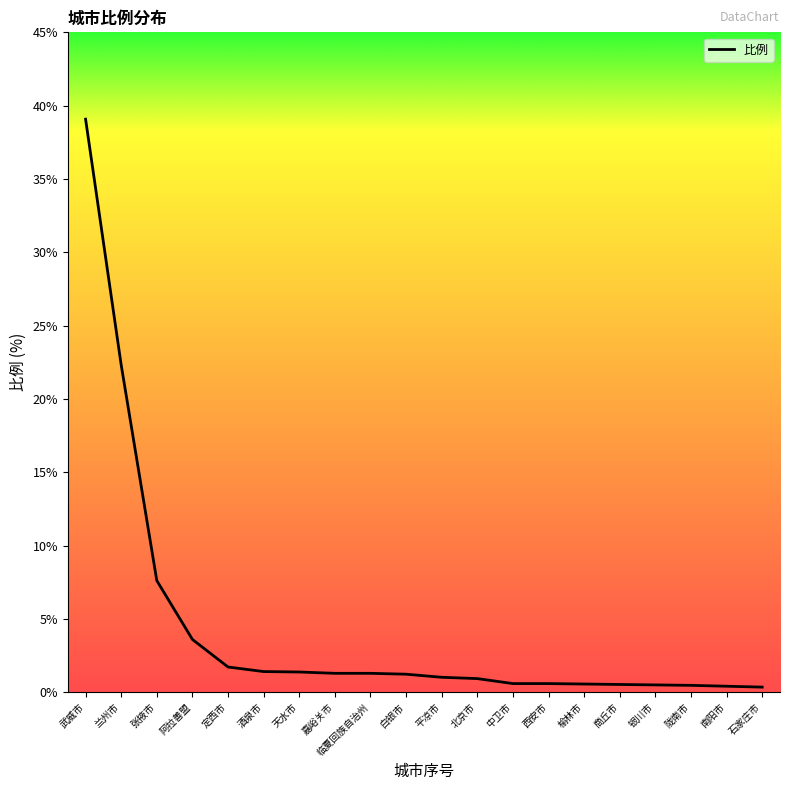

What position from the right is 白银市?

11